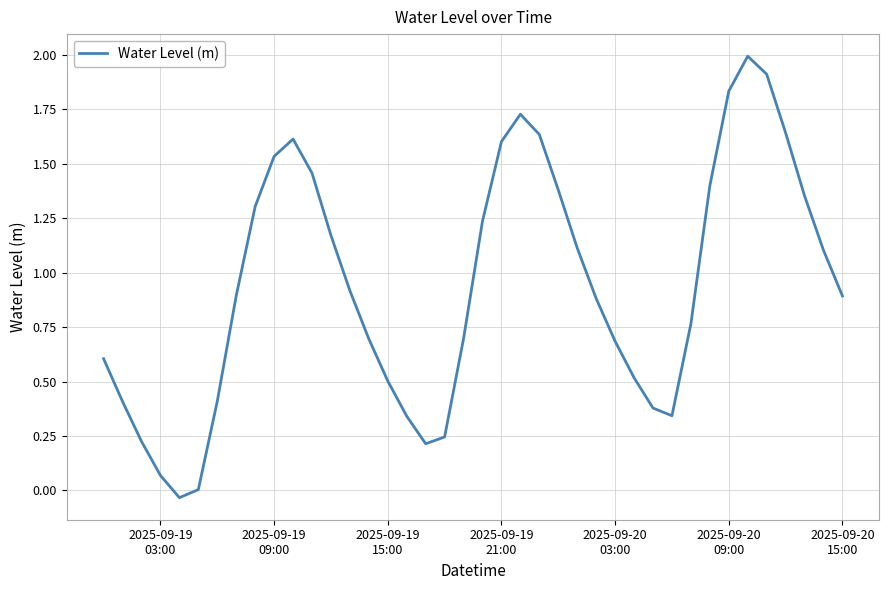

What is the maximum value shown in the chart?

2.0